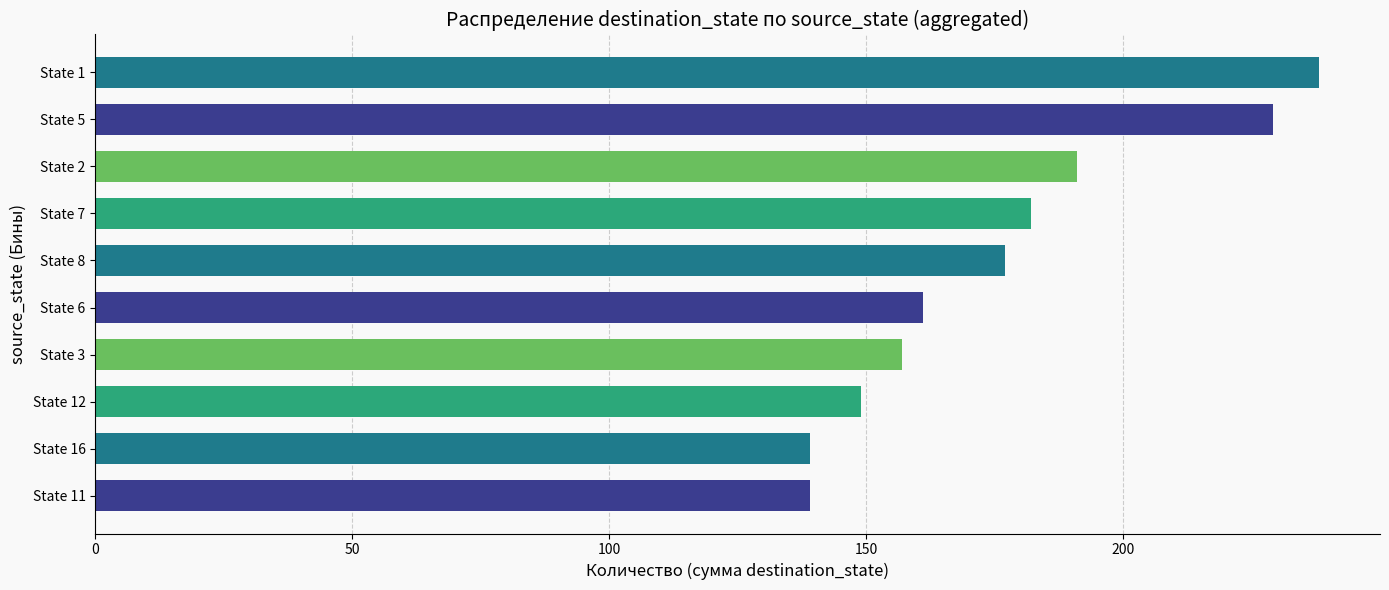

What is the sum of the values at State 3 and State 7?

339